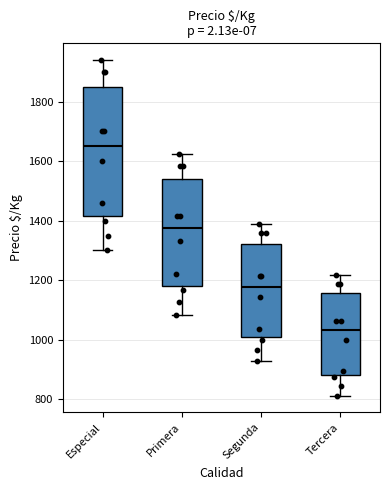

Where does the upper whisker of the box for Segunda end on the y-axis? The values are not printed on the chart, so give them approximately, as read against the axis.

1400